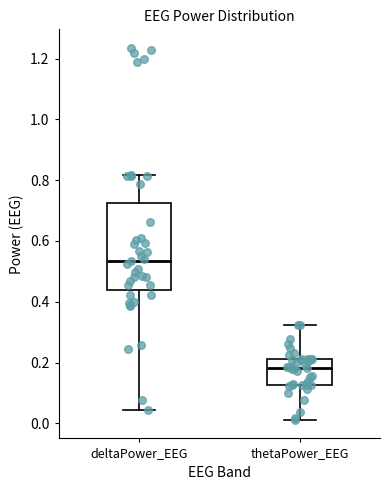

Which box is the tallest, from its lower edge to its upper edge?

deltaPower_EEG